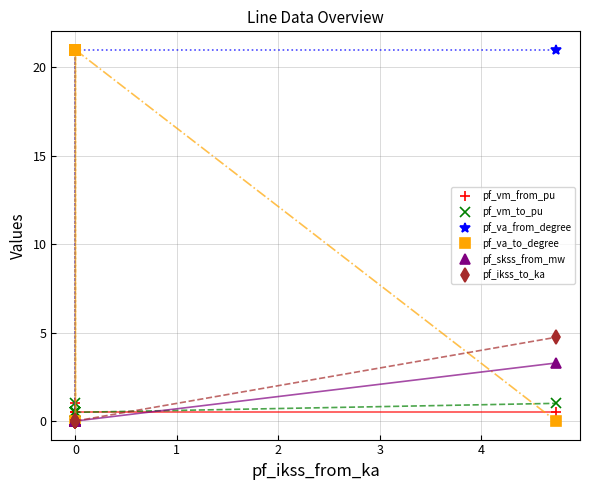

Reading left to right, list all the values displayed in this chart.

pf_vm_from_pu: 0.5	0.5	0.5	0.5	0.5	0.5	0.5	1.0	0.5	0.5	0.5	0.5	0.5	0.5	0.5	0.5	0.5	0.5
pf_vm_to_pu: 0.5	0.5	0.5	0.5	0.5	0.5	0.5	1.0	0.5	0.5	0.5	0.5	0.5	0.5	0.5	0.5	0.5	1.0
pf_va_from_degree: 21.0	21.0	21.0	21.0	21.0	21.0	21.0	-0.0	21.0	21.0	21.0	21.0	21.0	21.0	21.0	21.0	21.0	21.0
pf_va_to_degree: 21.0	21.0	21.0	21.0	21.0	21.0	21.0	-0.0	21.0	21.0	21.0	21.0	21.0	21.0	21.0	21.0	21.0	-0.0
pf_skss_from_mw: 0.0	0.0	0.0	0.0	0.0	0.0	0.0	0.0	0.0	0.0	0.0	0.0	0.0	0.0	0.0	0.0	0.0	3.3
pf_ikss_to_ka: 0.0	0.0	0.0	0.0	0.0	0.0	0.0	0.0	0.0	0.0	0.0	0.0	0.0	0.0	0.0	0.0	0.0	4.7